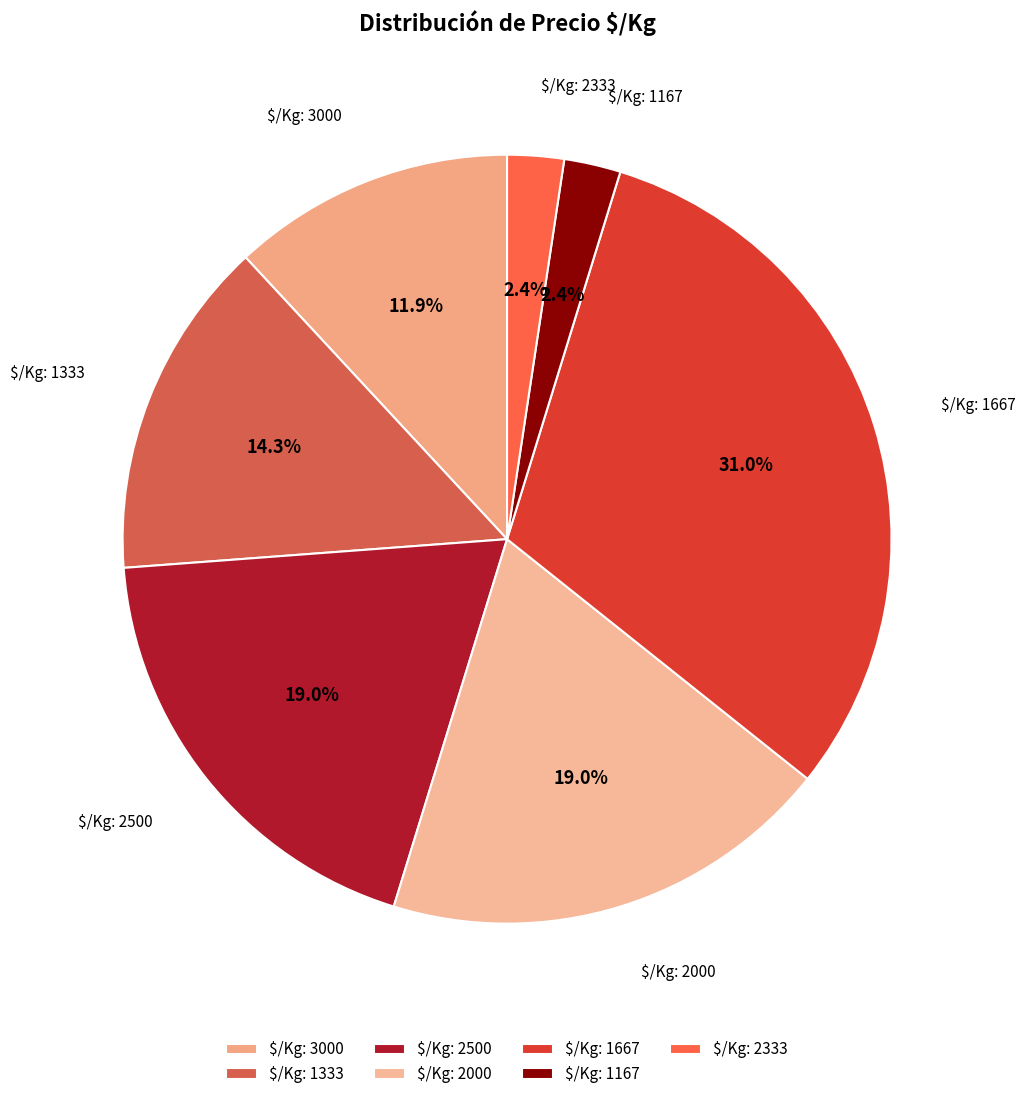

Is there a majority slice in this chart?

No